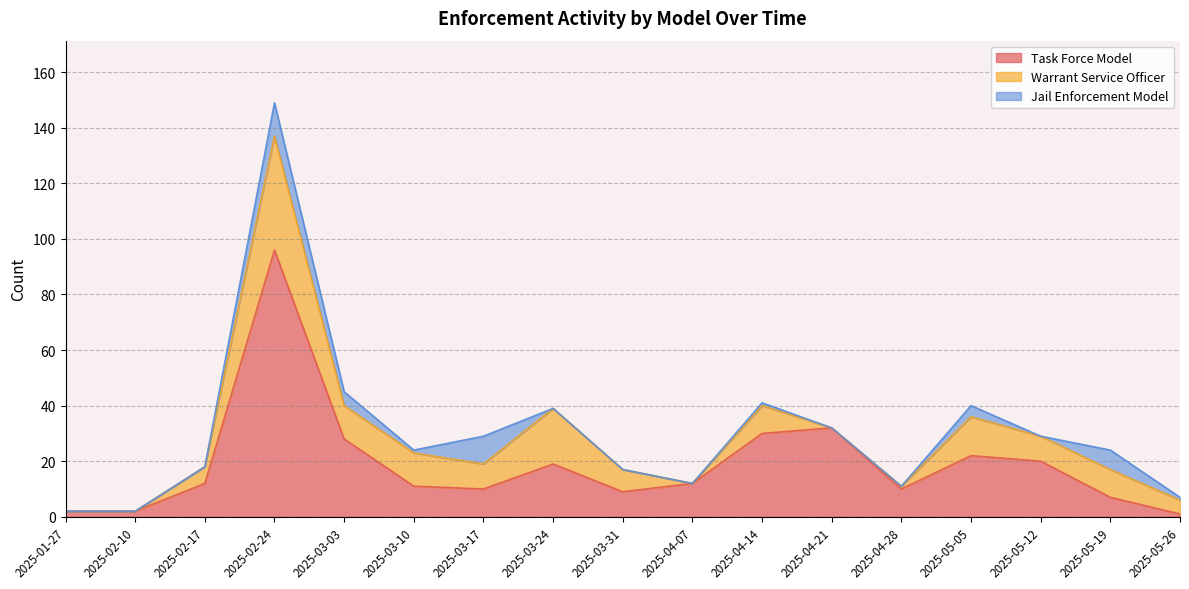

Where do Warrant Service Officer and Jail Enforcement Model first cross each other?

2025-03-10 and 2025-03-17